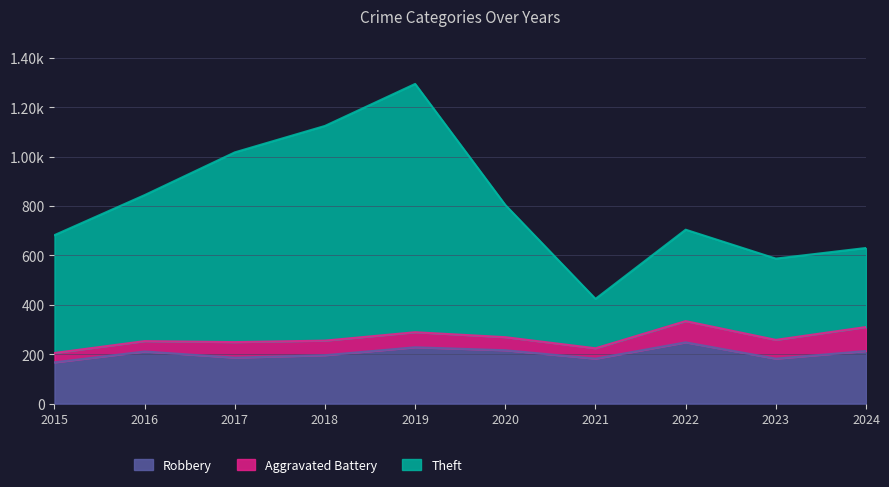

What are all the series names shown in the legend?

Robbery, Aggravated Battery, Theft